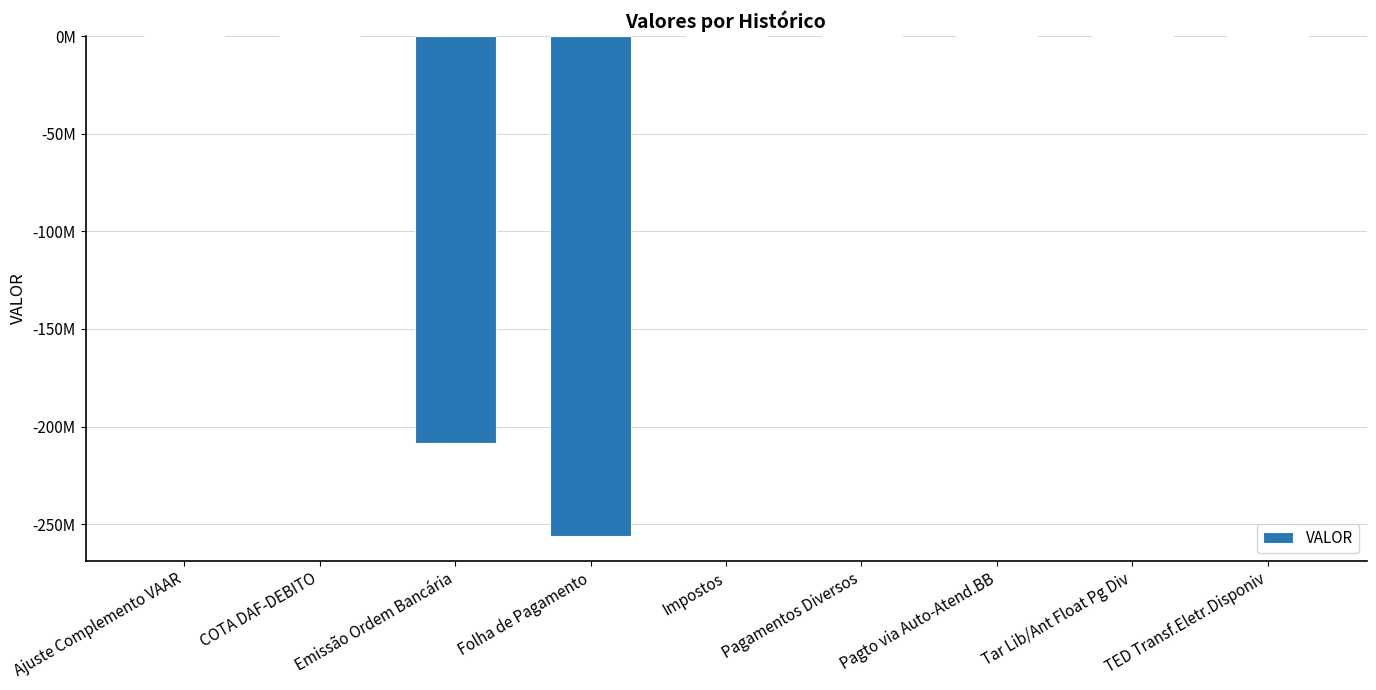

The value at Impostos is -91501.0. True or false?

False